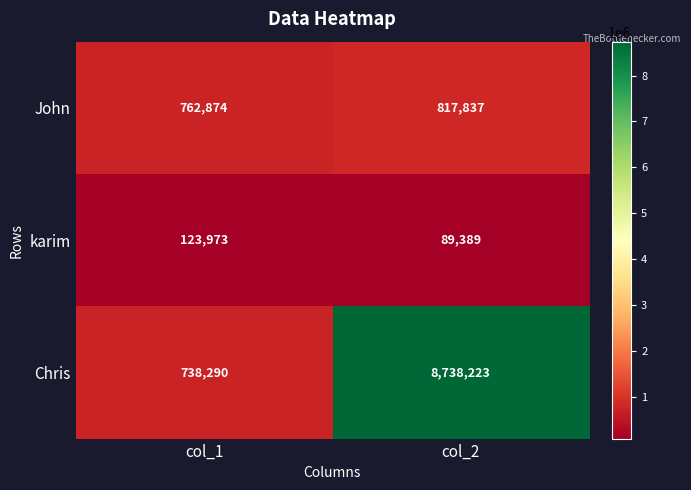

Which series has the largest range (max minus min)?

Chris